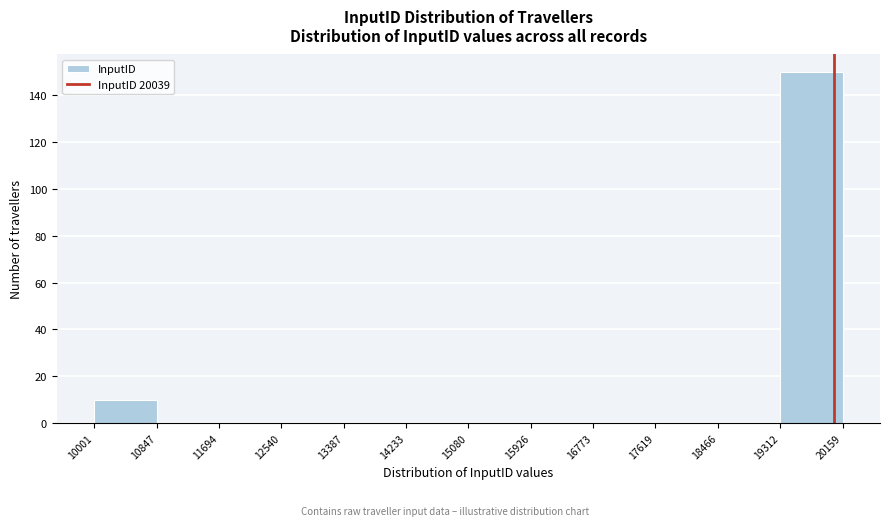

What is the height of the bar covering 10001 to 10847 on the x-axis? The values are not printed on the chart, so give them approximately, as read against the axis.

10